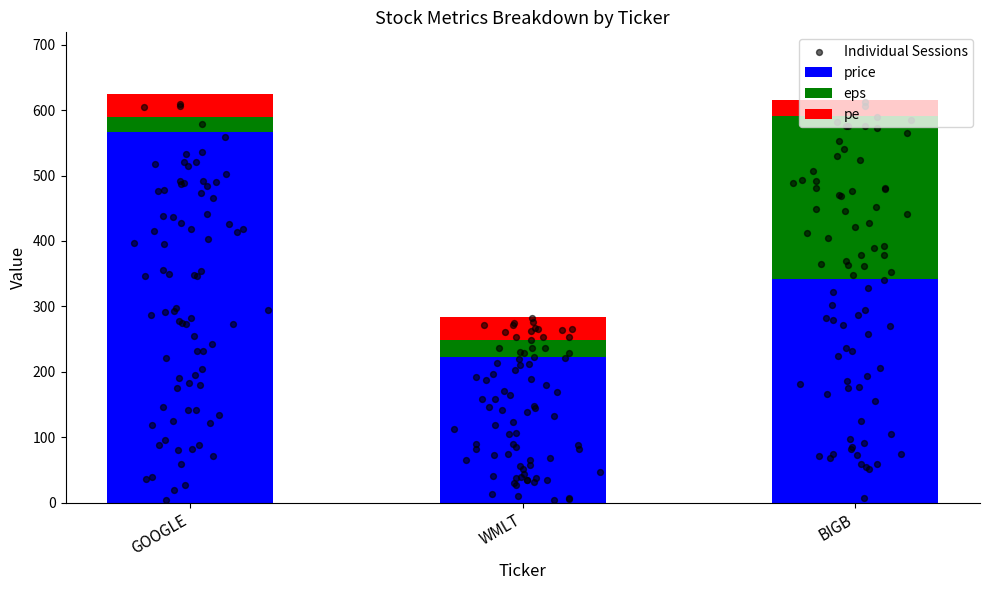

Is the value of pe at GOOGLE greater than the value of eps at WMLT?

Yes